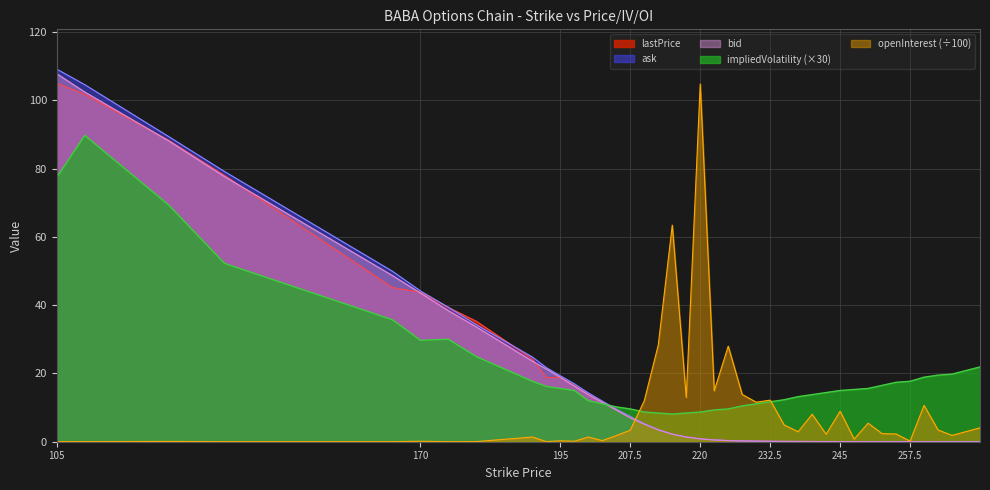

Between 205 and 257.5, which series saw the biggest shift?

ask